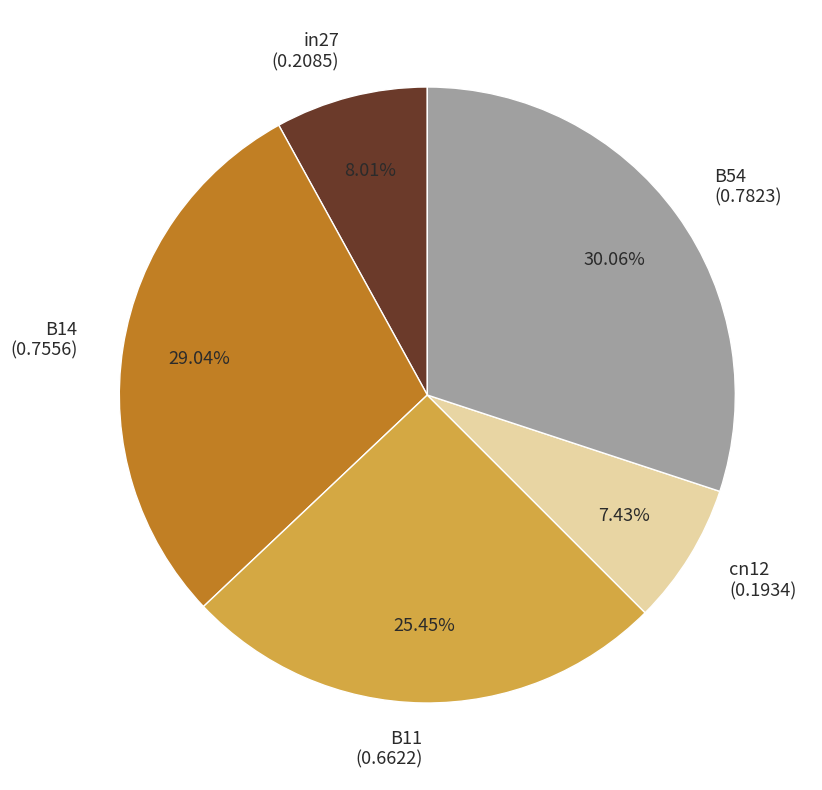

True or false: B14 accounts for 29% of the total.

True